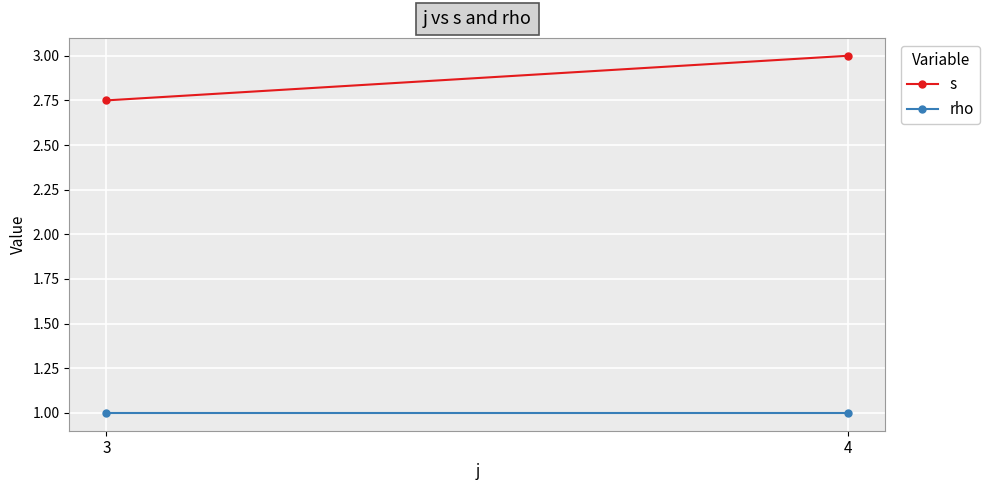

What are all the series names shown in the legend?

s, rho